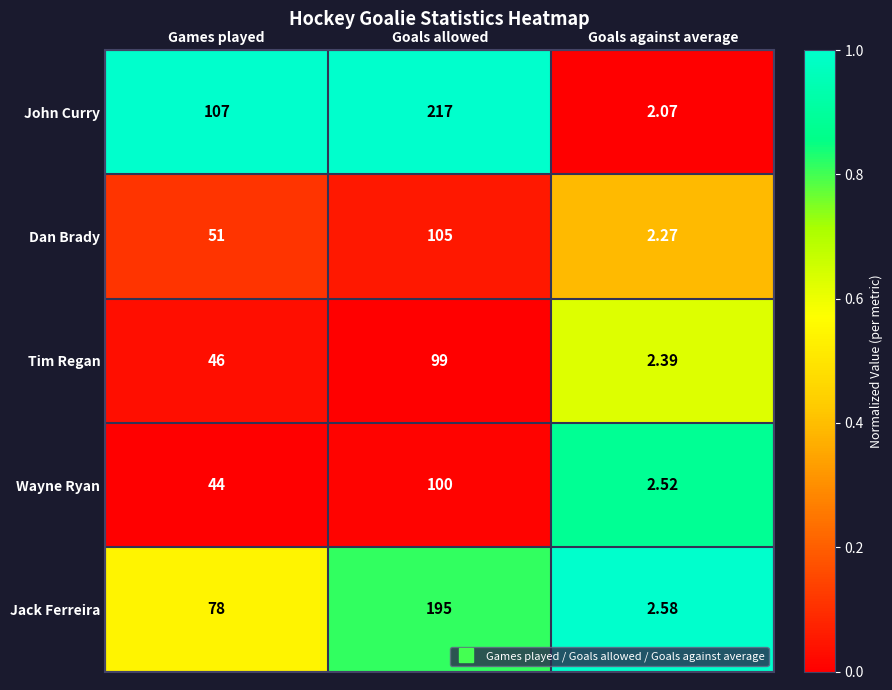

Between Goals allowed and Goals against average, which series saw the biggest shift?

John Curry